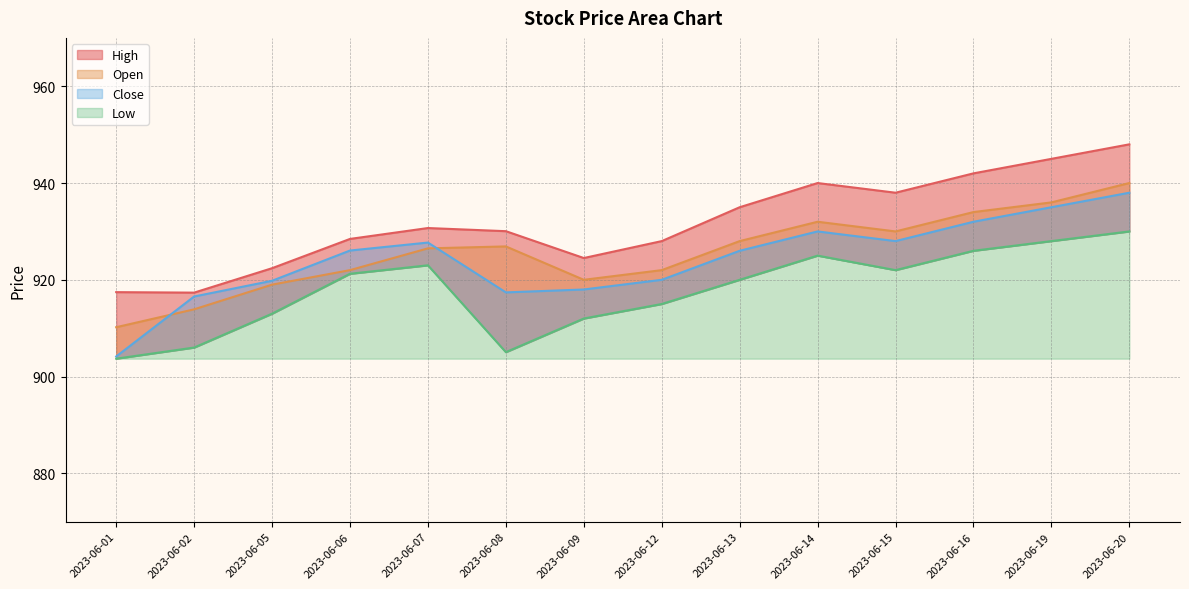

True or false: Close has more than 1 interior local peaks.

True